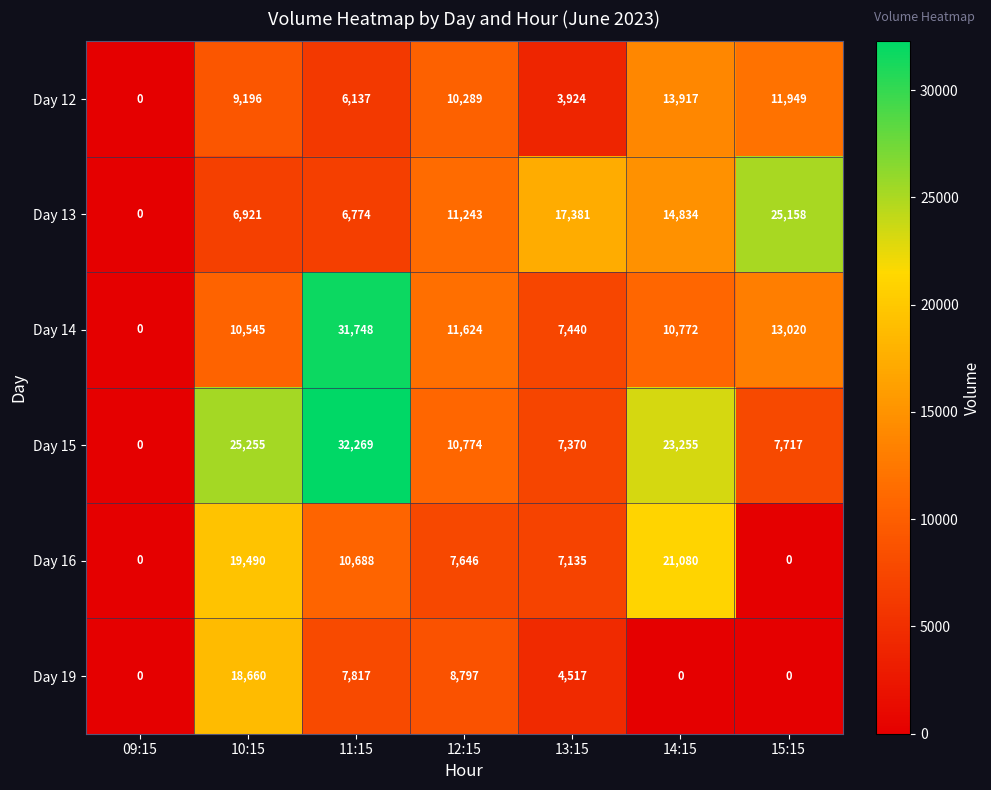

What is the difference between the highest and lowest values at 15:15?

25158